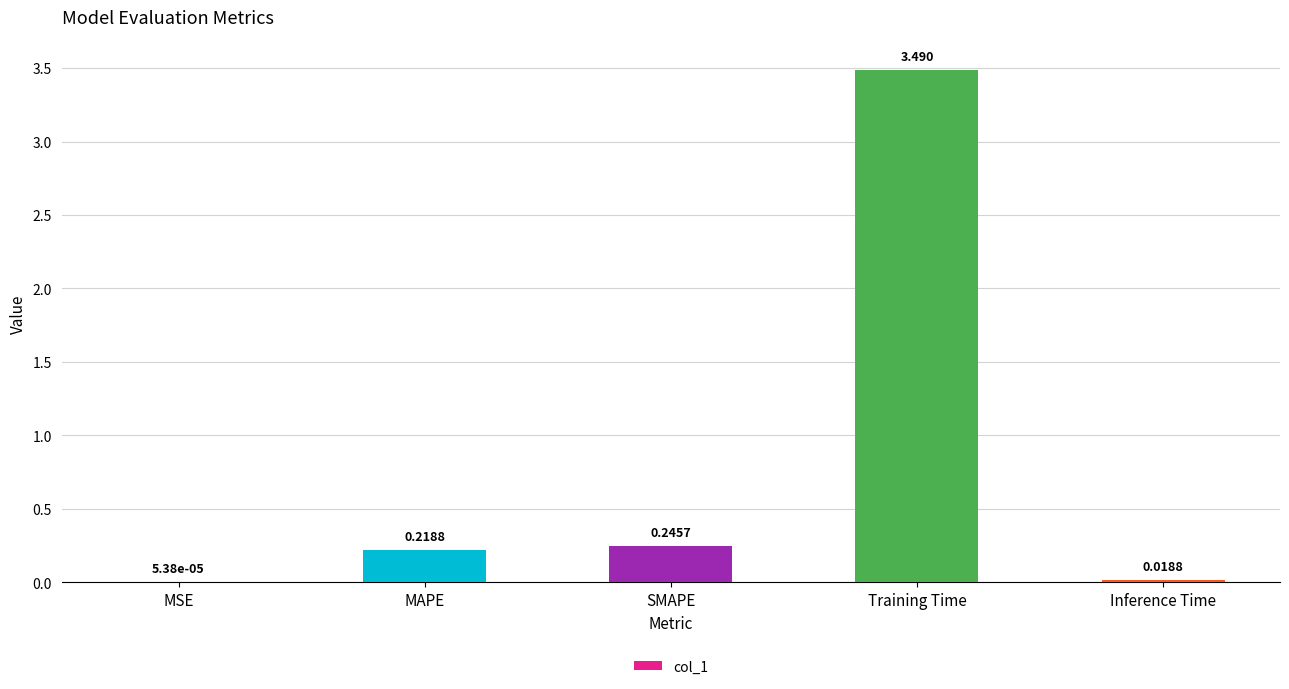

True or false: the data shows 5.8 at Training Time.

False